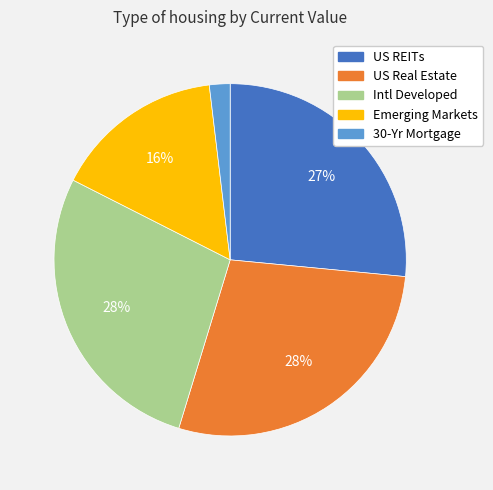

To the nearest percent, what is the average slice percentage?

20%